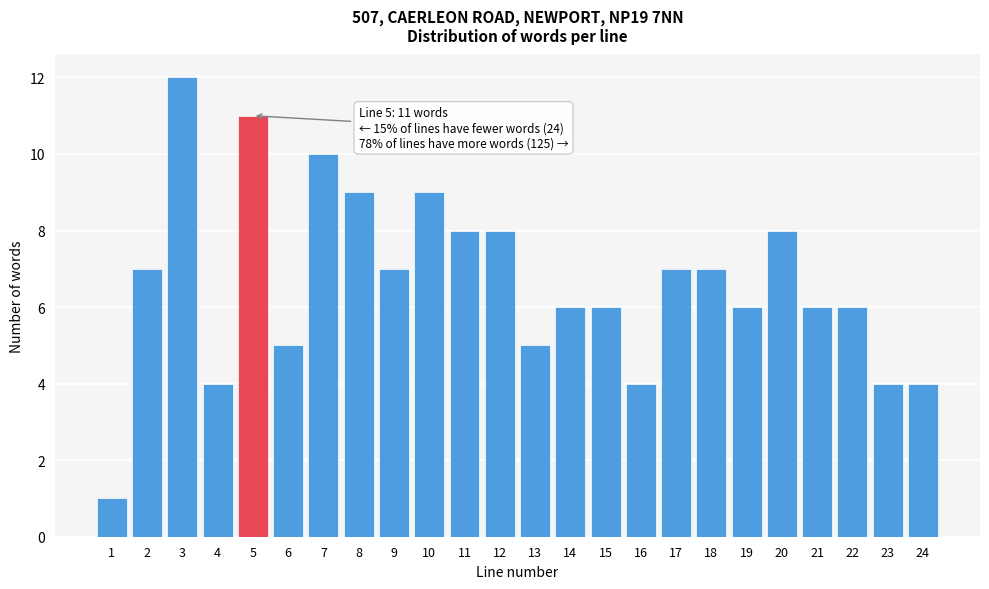

Reading left to right, transcribe all the data shown in this chart.

1=1	2=7	3=12	4=4	5=11	6=5	7=10	8=9	9=7	10=9	11=8	12=8	13=5	14=6	15=6	16=4	17=7	18=7	19=6	20=8	21=6	22=6	23=4	24=4